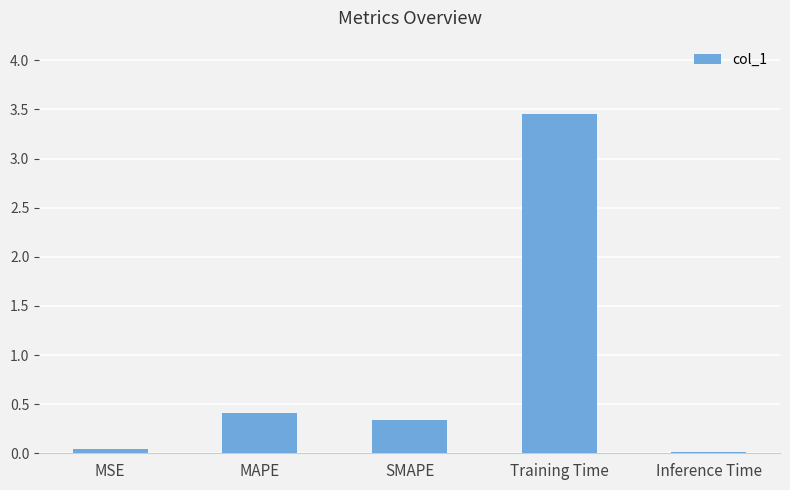

Which has a higher value, MAPE or Inference Time?

MAPE